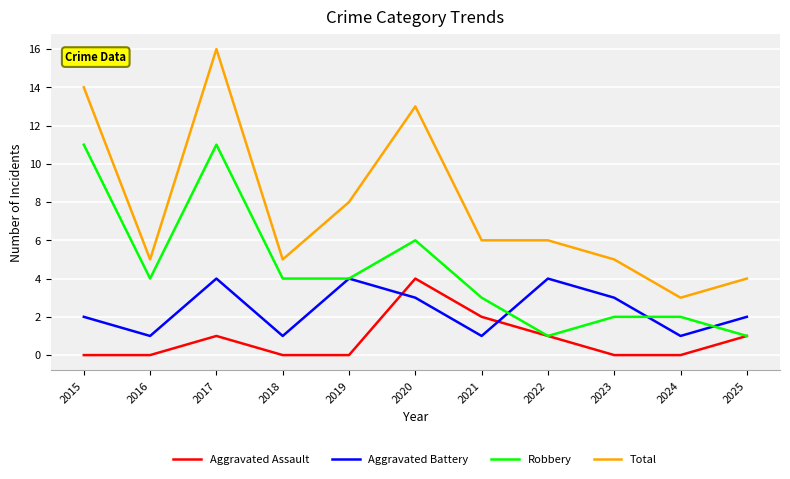

Reading left to right, list all the values displayed in this chart.

Aggravated Assault: 0	0	1	0	0	4	2	1	0	0	1
Aggravated Battery: 2	1	4	1	4	3	1	4	3	1	2
Robbery: 11	4	11	4	4	6	3	1	2	2	1
Total: 14	5	16	5	8	13	6	6	5	3	4